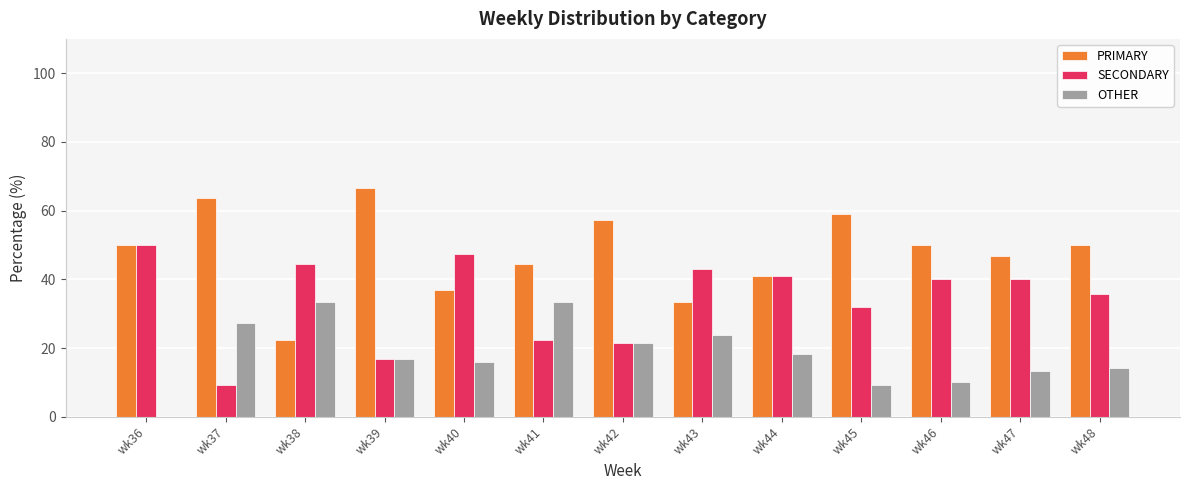

Which series changed the most between wk36 and wk45?

SECONDARY